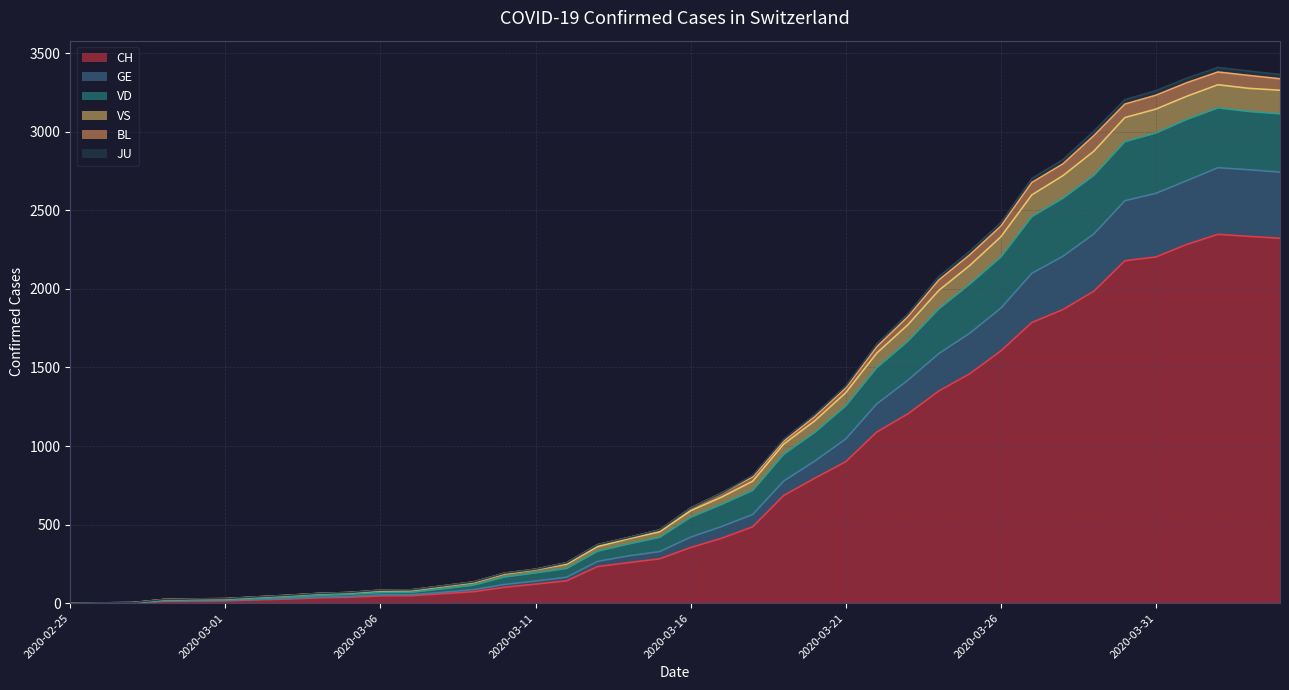

What is the difference between the highest and lowest values at 2020-03-02?

19